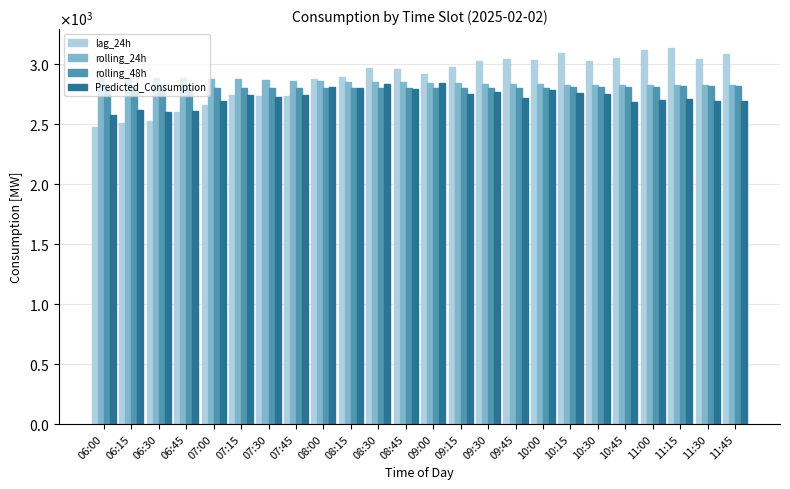

At which category does the chart reach its peak across all series?

11:15